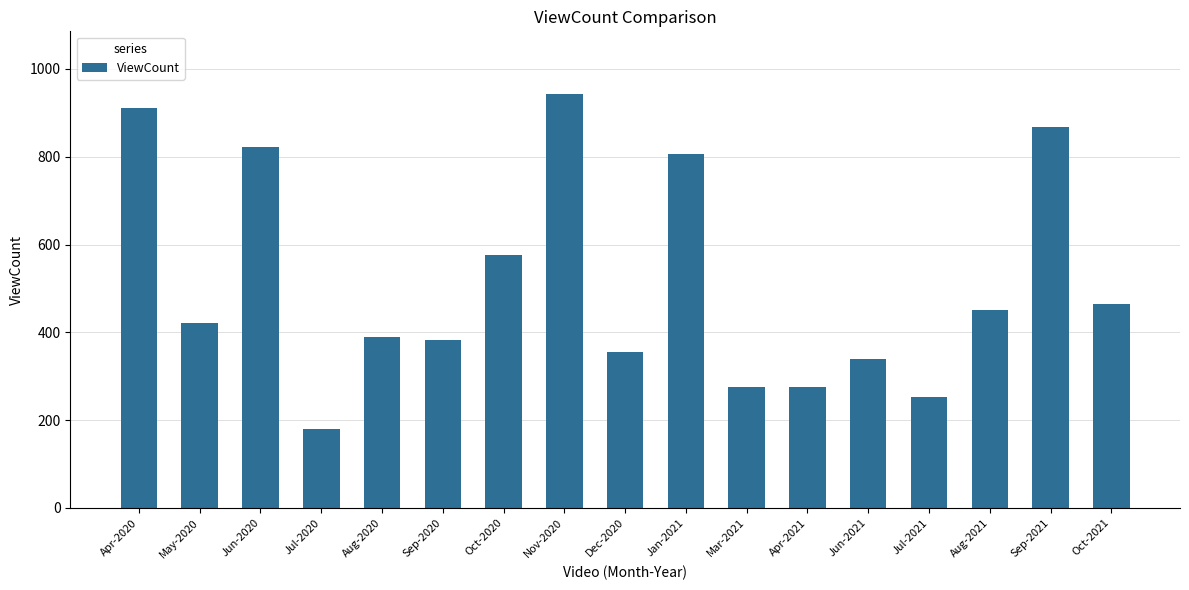

Reading right to left, what are all the values shown in this chart?

Oct-2021=465	Sep-2021=867	Aug-2021=451	Jul-2021=252	Jun-2021=340	Apr-2021=275	Mar-2021=275	Jan-2021=806	Dec-2020=356	Nov-2020=944	Oct-2020=576	Sep-2020=383	Aug-2020=390	Jul-2020=181	Jun-2020=823	May-2020=421	Apr-2020=910